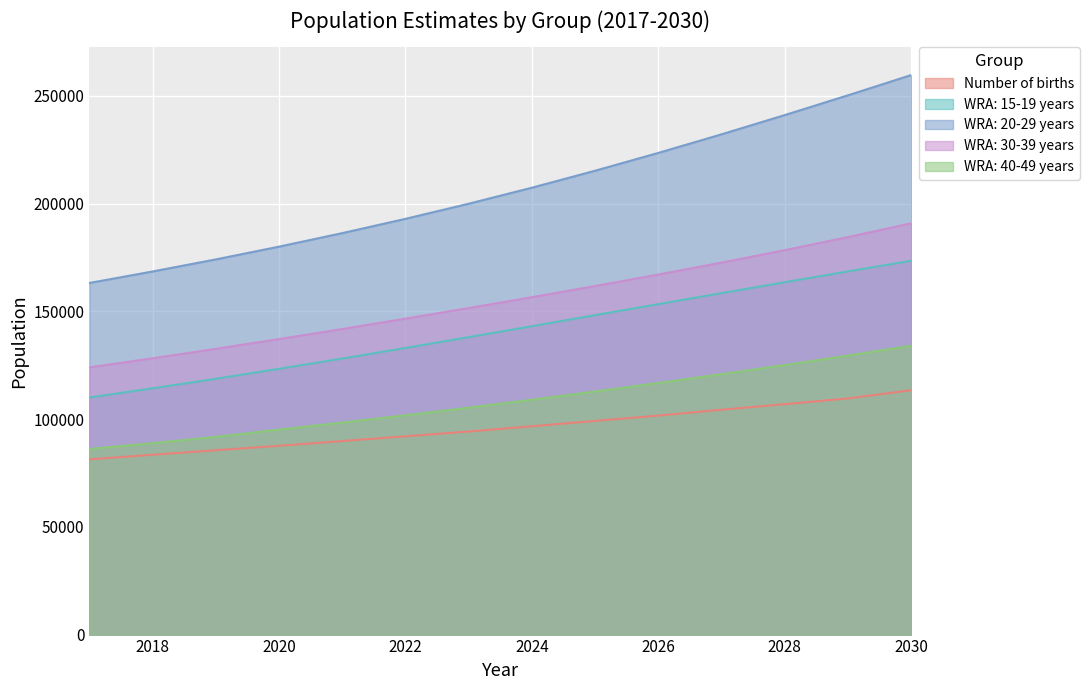

Reading left to right, transcribe all the data shown in this chart.

Number of births: 2017=81309.5	2018=83462.0	2019=85553.3	2020=87607.1	2021=89823.5	2022=92012.9	2023=94246.9	2024=96666.1	2025=99177.1	2026=101621.1	2027=104364.6	2028=106917.1	2029=109601.7	2030=113407.6
WRA: 15-19 years: 2017=110030.1	2018=114279.1	2019=118720.4	2020=123340.5	2021=128113.2	2022=133024.9	2023=138038.9	2024=143117.2	2025=148236.7	2026=153355.3	2027=158457.2	2028=163528.6	2029=168553.4	2030=173463.5
WRA: 20-29 years: 2017=163170.6	2018=168506.6	2019=174109.3	2020=180030.9	2021=186305.5	2022=192933.4	2023=199947.5	2024=207383.0	2025=215259.6	2026=223532.6	2027=232162.8	2028=241090.0	2029=250265.0	2030=259655.0
WRA: 30-39 years: 2017=124015.1	2018=128228.0	2019=132614.1	2020=137147.4	2021=141817.2	2022=146620.1	2023=151539.7	2024=156576.0	2025=161759.8	2026=167099.4	2027=172633.6	2028=178406.4	2029=184465.2	2030=190868.3
WRA: 40-49 years: 2017=86143.8	2018=88836.9	2019=91758.1	2020=95143.2	2021=98382.7	2022=101767.6	2023=105303.7	2024=108990.9	2025=112813.5	2026=116759.3	2027=120848.1	2028=125090.9	2029=129495.2	2030=134048.5